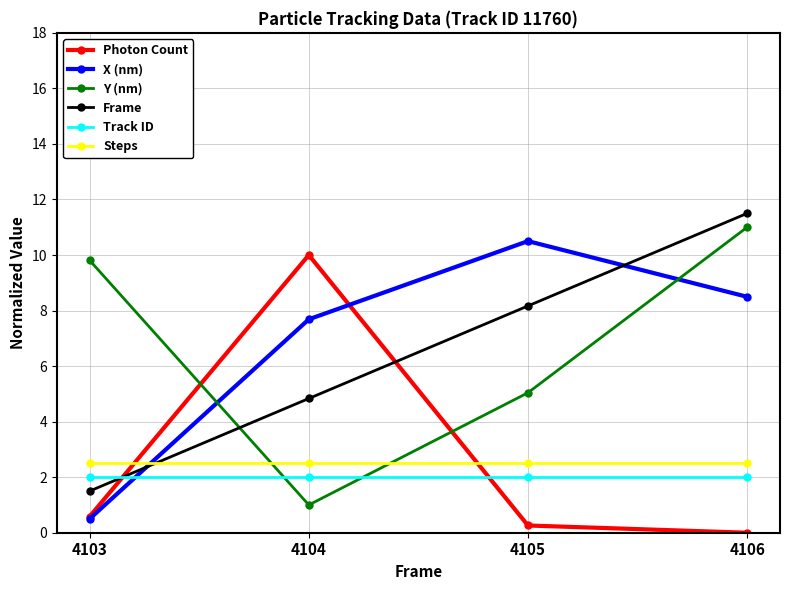

The X (nm) series shows 0.5 at 4103. True or false?

True